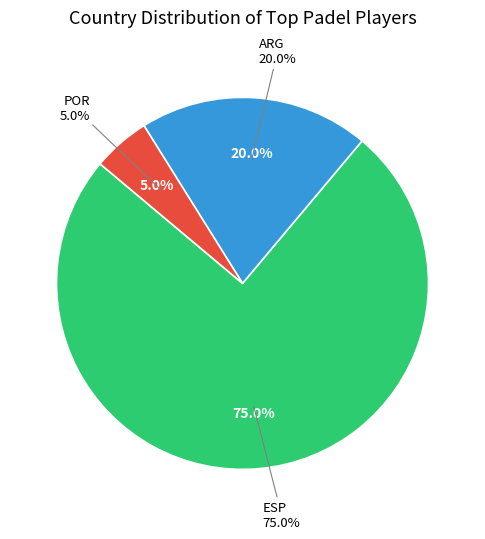

Is it true that ARG is 20% of the pie?

True